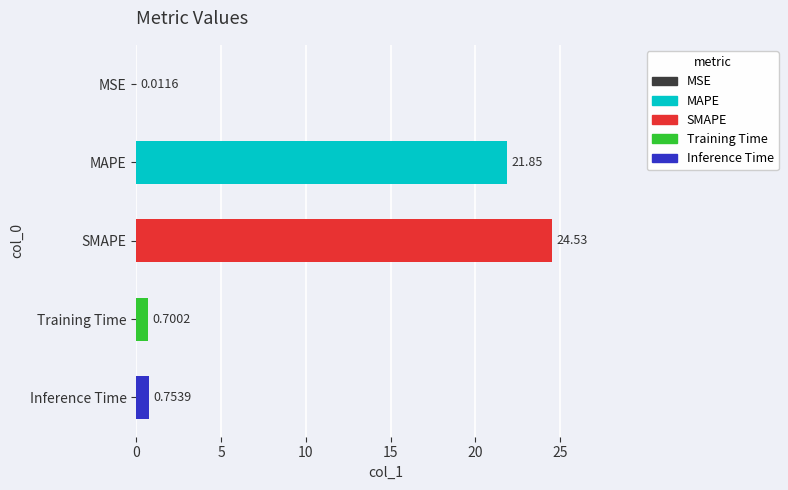

Between SMAPE and MSE, which is larger?

SMAPE